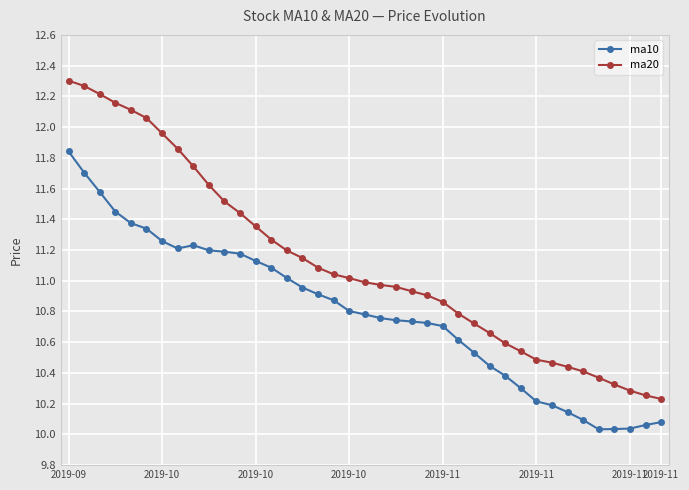

Which series has the largest total across all categories?

ma20